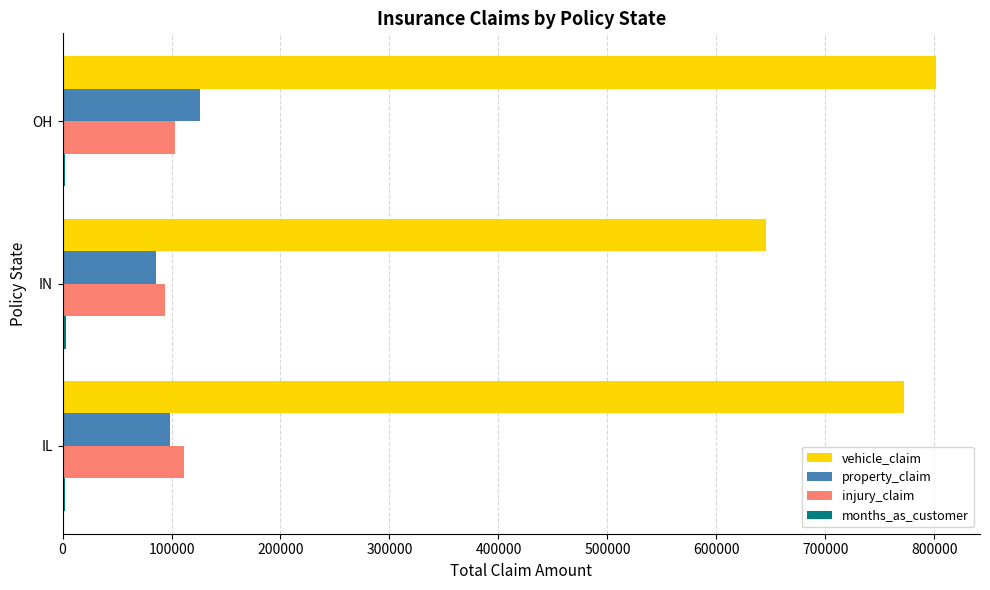

Which category has the highest value in the vehicle_claim series?

OH